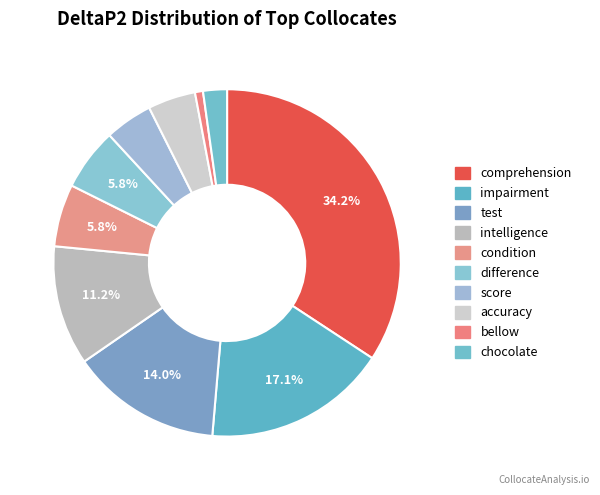

Is the sum of intelligence and condition greater than half?

No